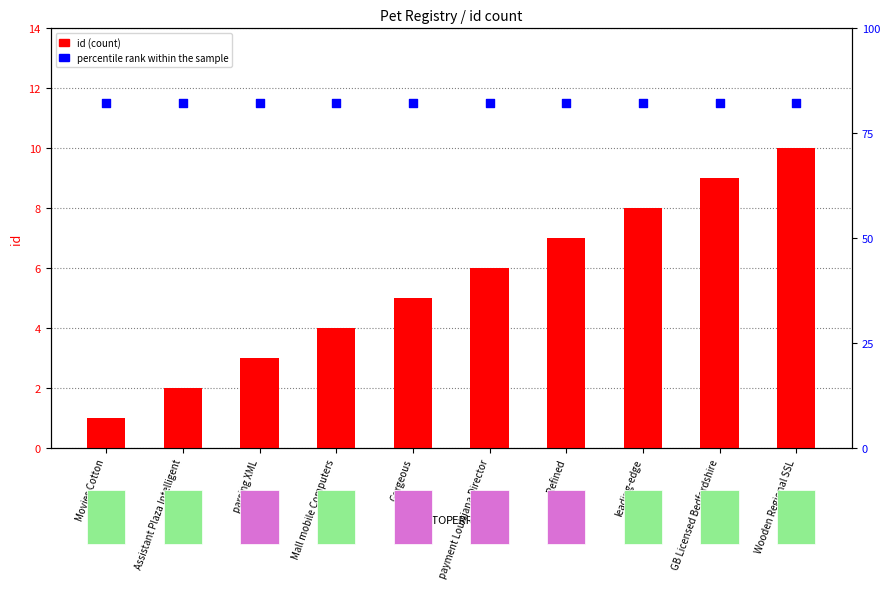

Is the value of percentile rank within the sample at Gorgeous greater than the value of id at Movies Cotton?

Yes